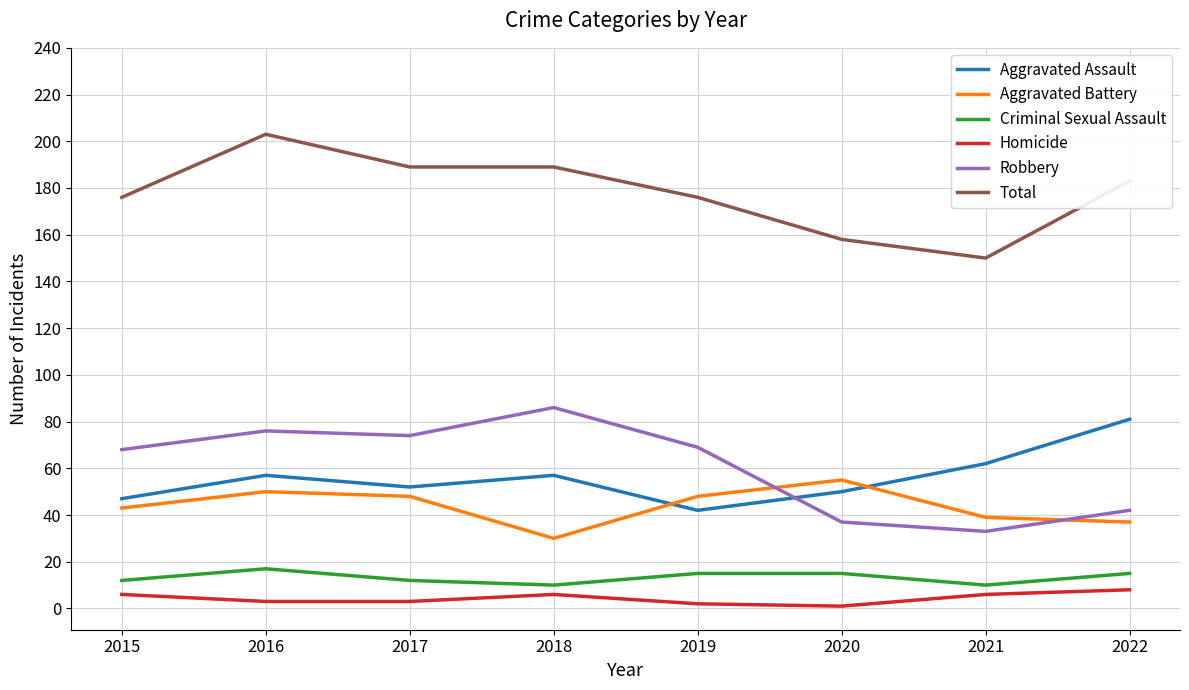

Reading left to right, what are all the values shown in this chart?

Aggravated Assault: 2015=47	2016=57	2017=52	2018=57	2019=42	2020=50	2021=62	2022=81
Aggravated Battery: 2015=43	2016=50	2017=48	2018=30	2019=48	2020=55	2021=39	2022=37
Criminal Sexual Assault: 2015=12	2016=17	2017=12	2018=10	2019=15	2020=15	2021=10	2022=15
Homicide: 2015=6	2016=3	2017=3	2018=6	2019=2	2020=1	2021=6	2022=8
Robbery: 2015=68	2016=76	2017=74	2018=86	2019=69	2020=37	2021=33	2022=42
Total: 2015=176	2016=203	2017=189	2018=189	2019=176	2020=158	2021=150	2022=183